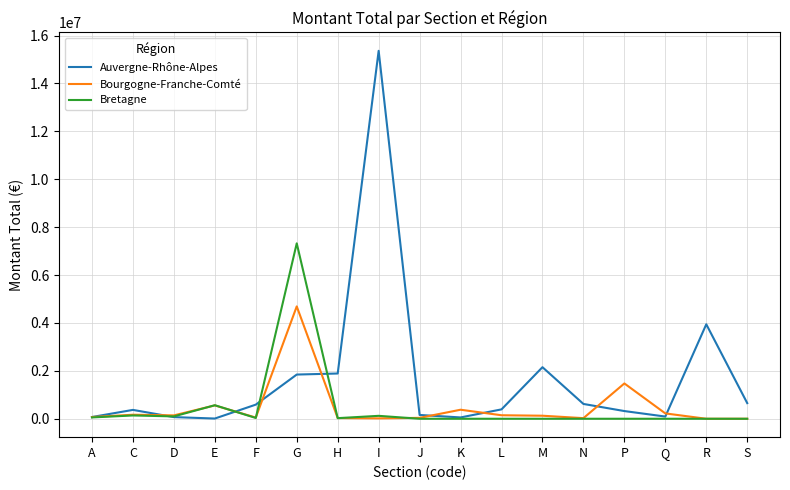

Which series has the largest total across all categories?

Auvergne-Rhône-Alpes